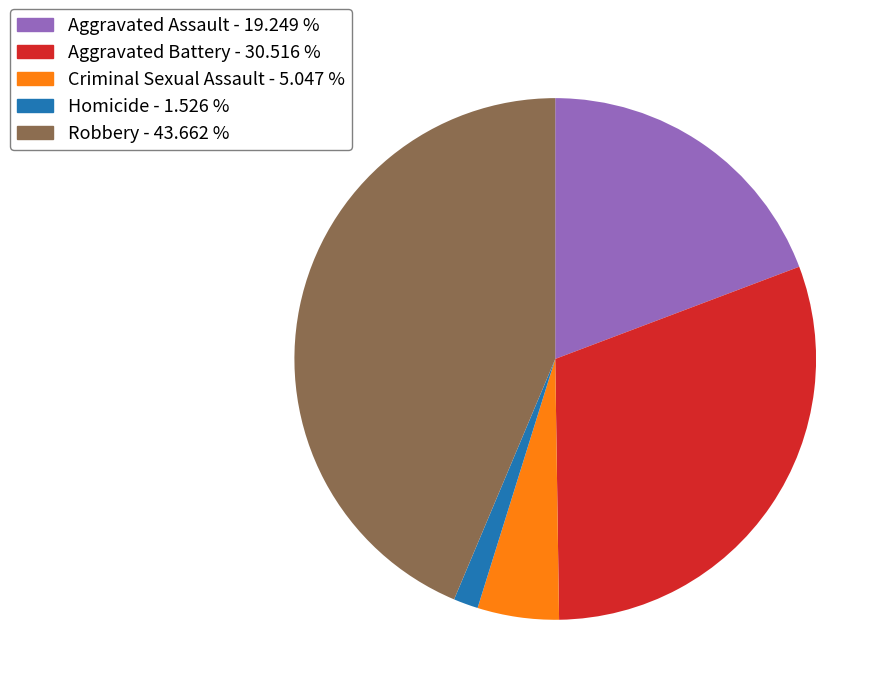

Rank the categories by value from highest to lowest.

Robbery, Aggravated Battery, Aggravated Assault, Criminal Sexual Assault, Homicide